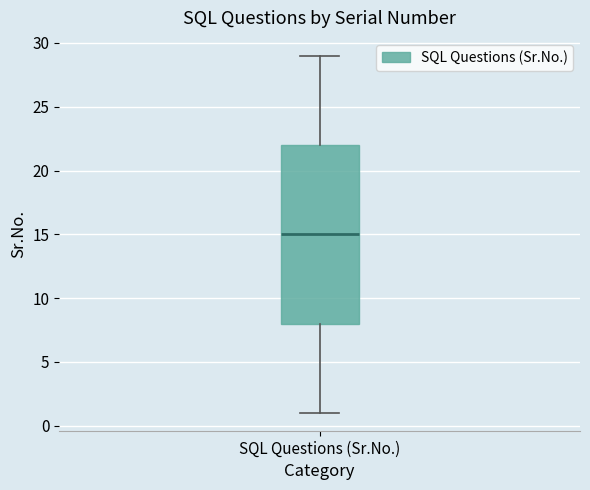

Transcribe this box plot: give where the median line is, the range the box spans, and where the two whiskers end, as read against the y-axis. The values are not printed on the chart, so give them approximately, as read against the axis.

median 15, box 8 to 22, whiskers 1 to 29